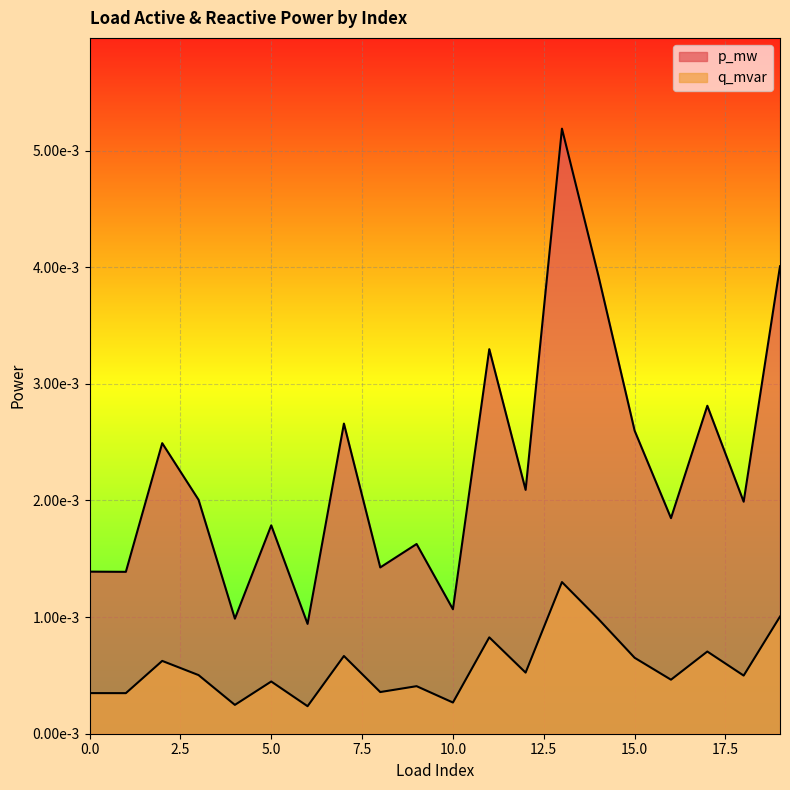

What are all the series names shown in the legend?

p_mw, q_mvar